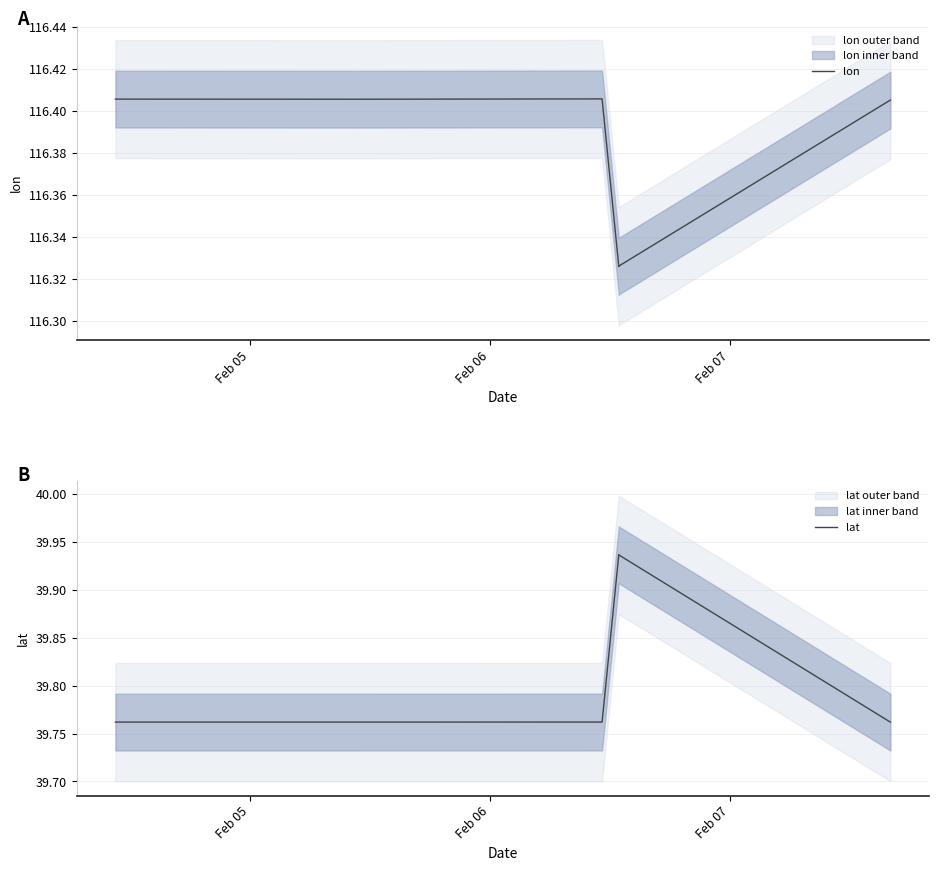

Does the chart have visible grid lines?

Yes